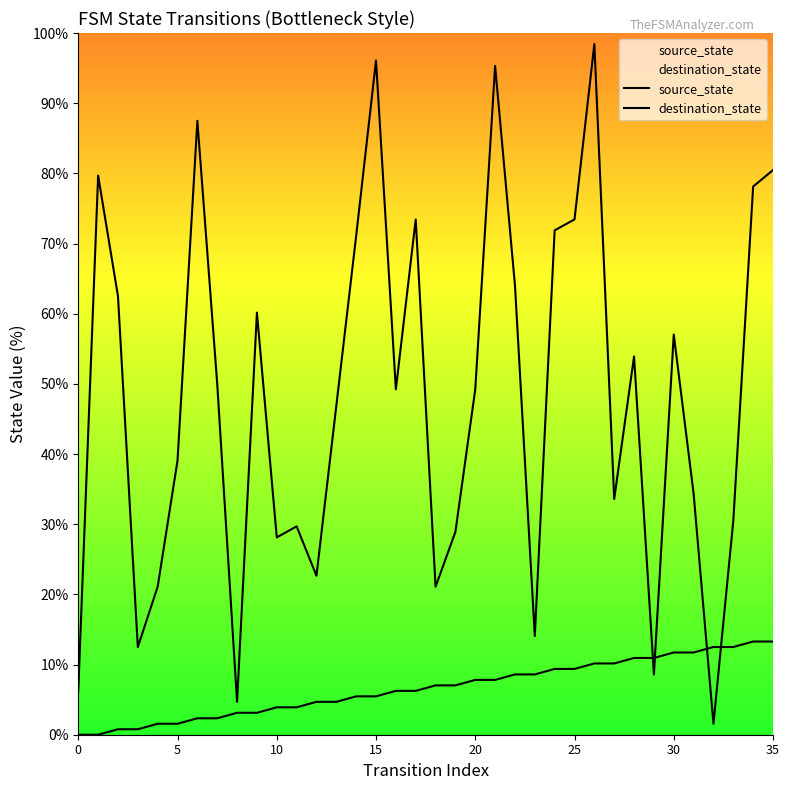

In destination_state, how many points are higher than both neighbors (excluding endpoints)?

10